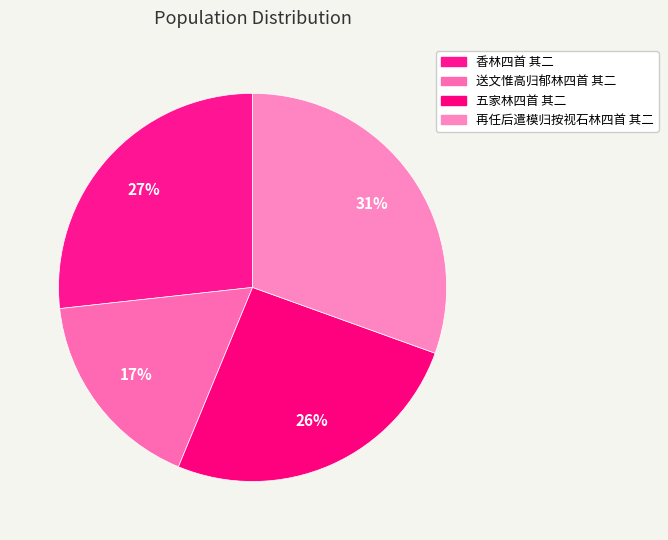

How many slices are in this pie chart?

4